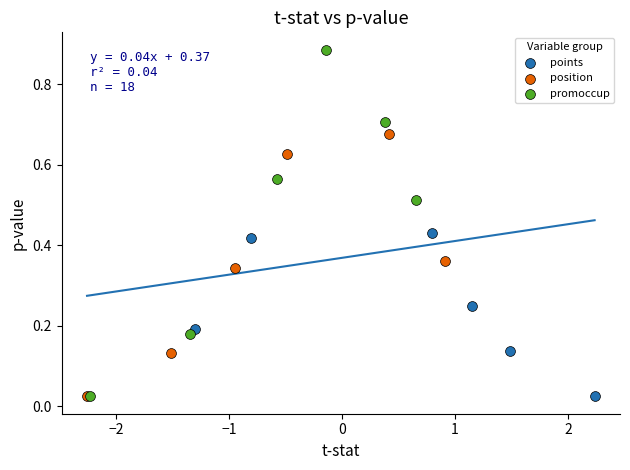

Which series has the largest Y range (max minus min)?

promoccup